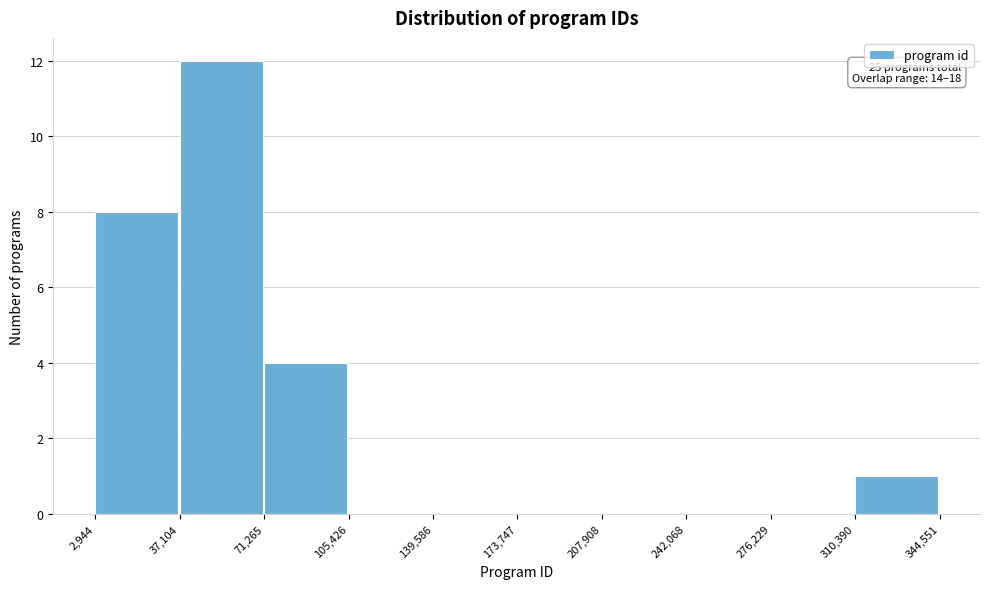

Which range on the x-axis has the tallest bar?

37,104 to 71,265